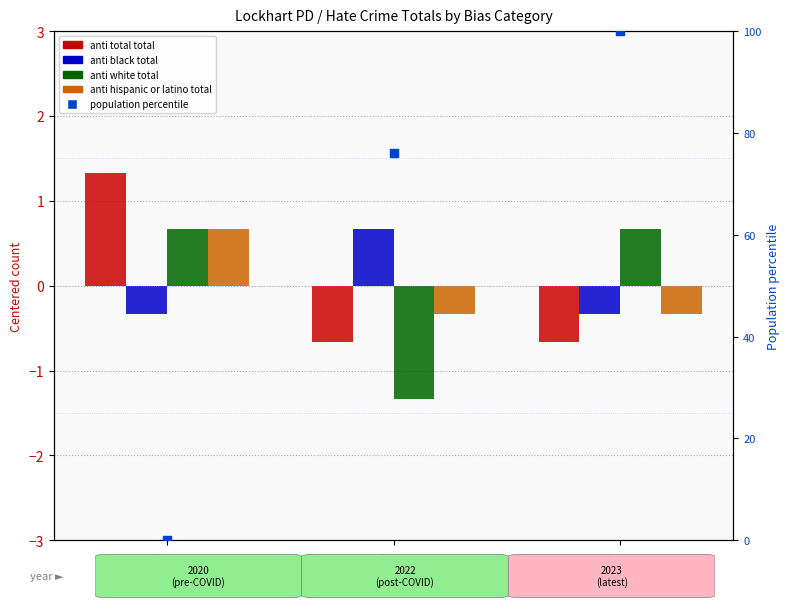

Which series reaches the maximum Y coordinate?

population percentile